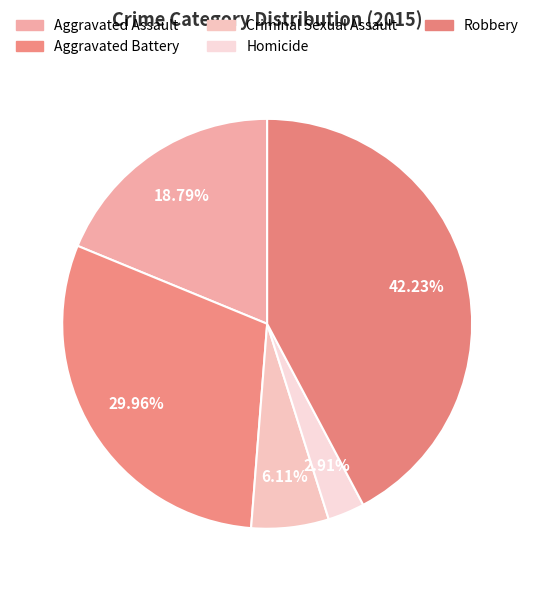

What percentage is the Robbery slice, to the nearest percent?

42%